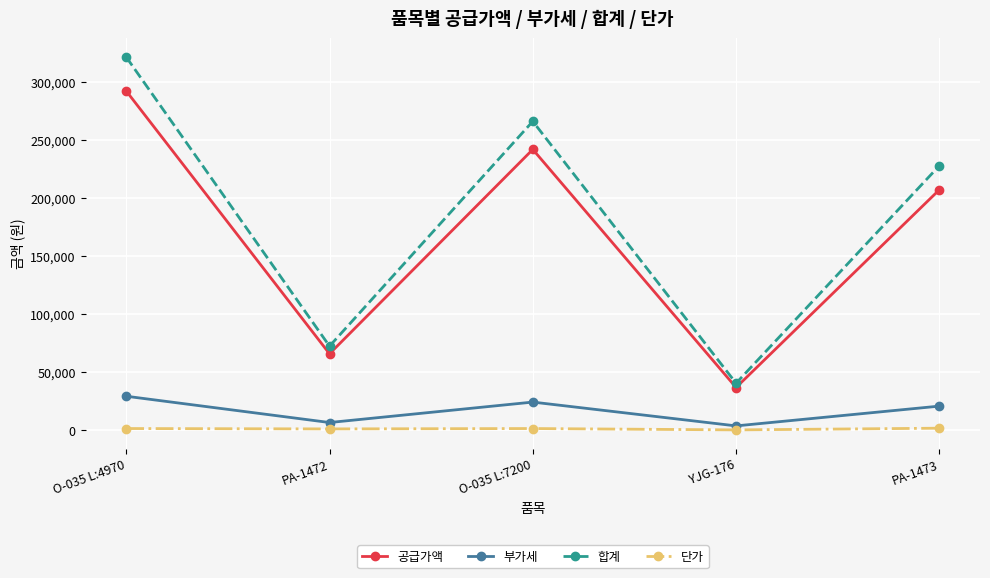

What are all the series names shown in the legend?

공급가액, 부가세, 합계, 단가